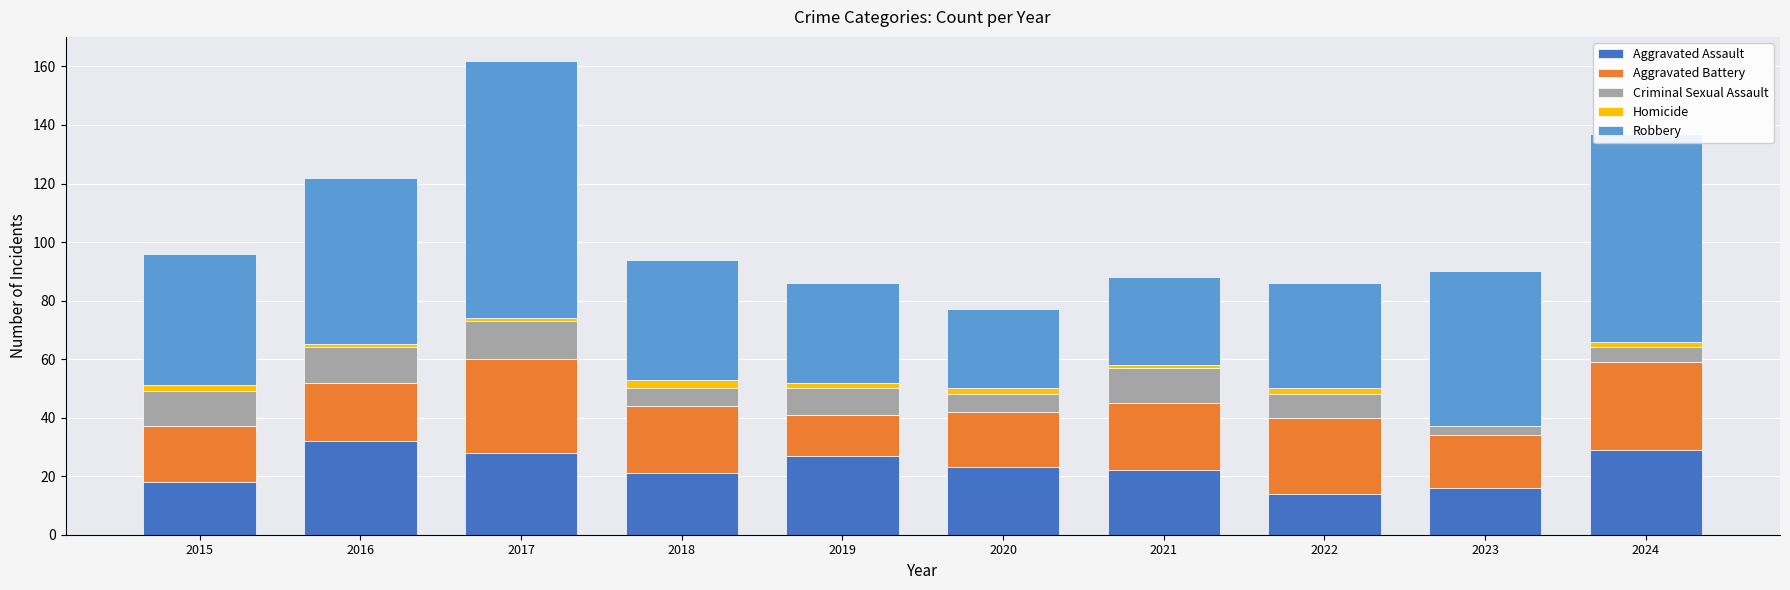

What is the sum of all Aggravated Assault values?

230